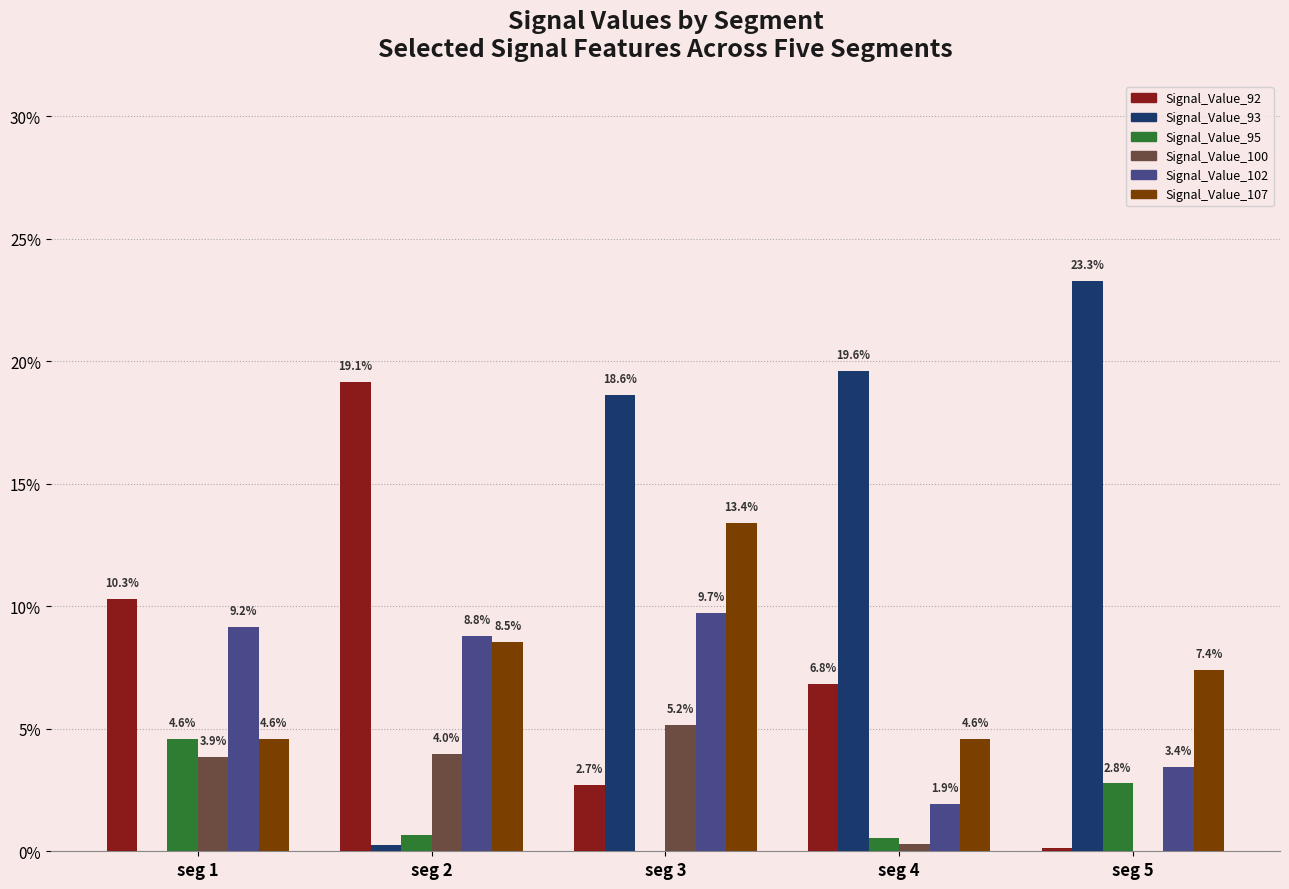

What is the maximum value shown in the chart?

0.2